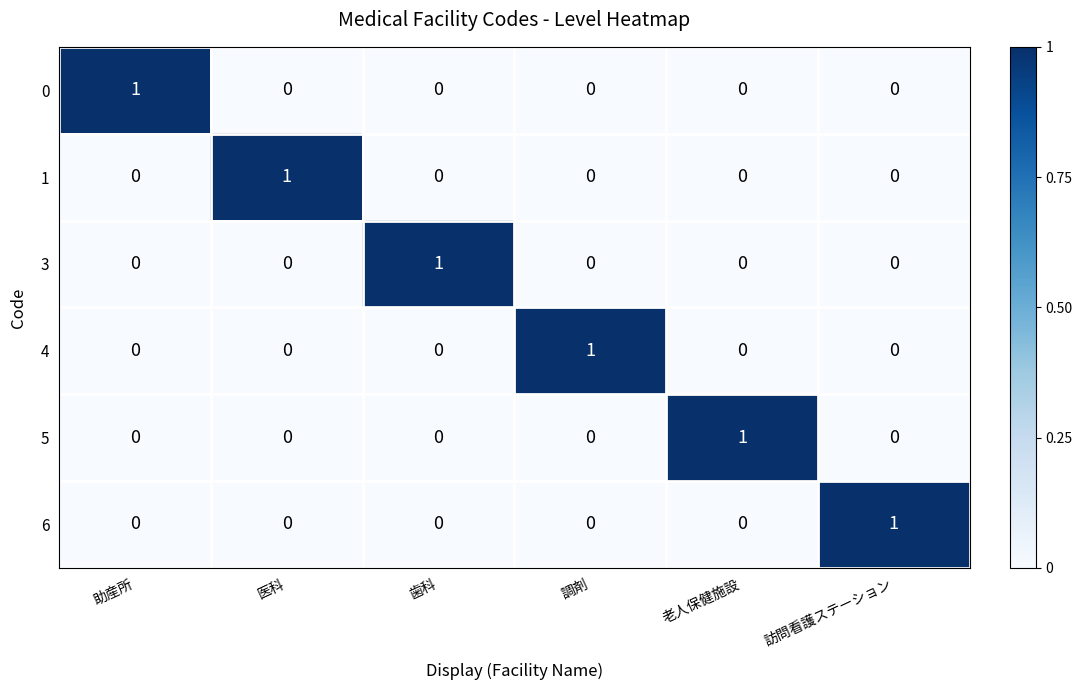

Count the 3 values in the range 0 to 1.

6